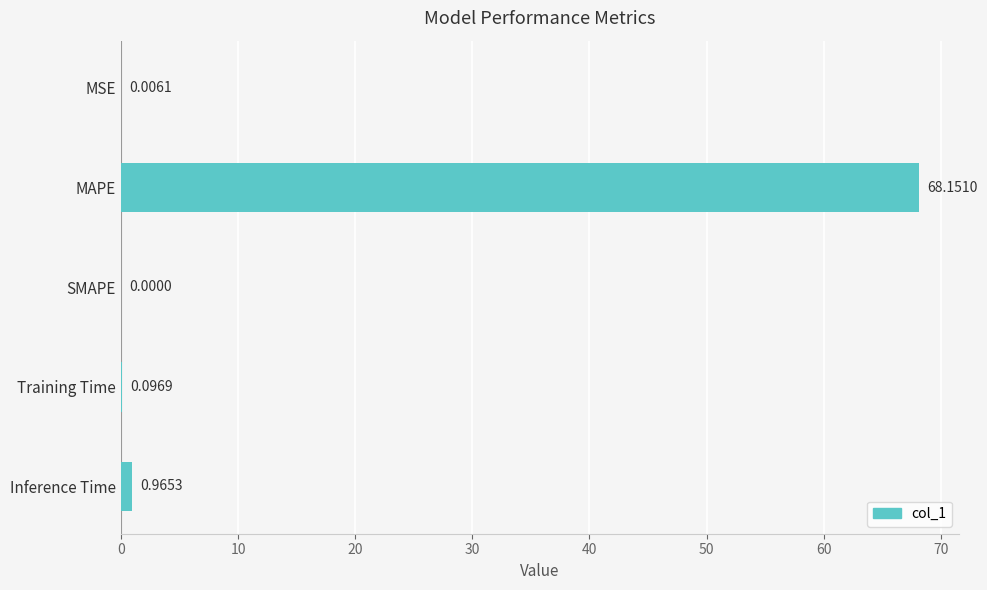

Where is the data nearest to the value 34?

Inference Time